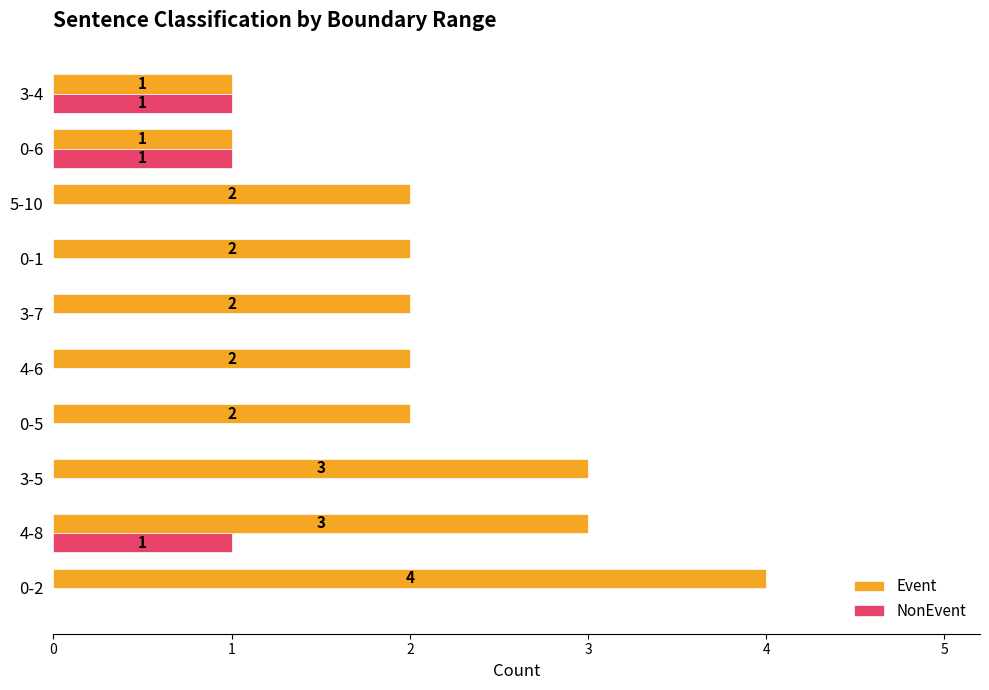

Is the value of NonEvent at 3-5 greater than the value of Event at 0-5?

No